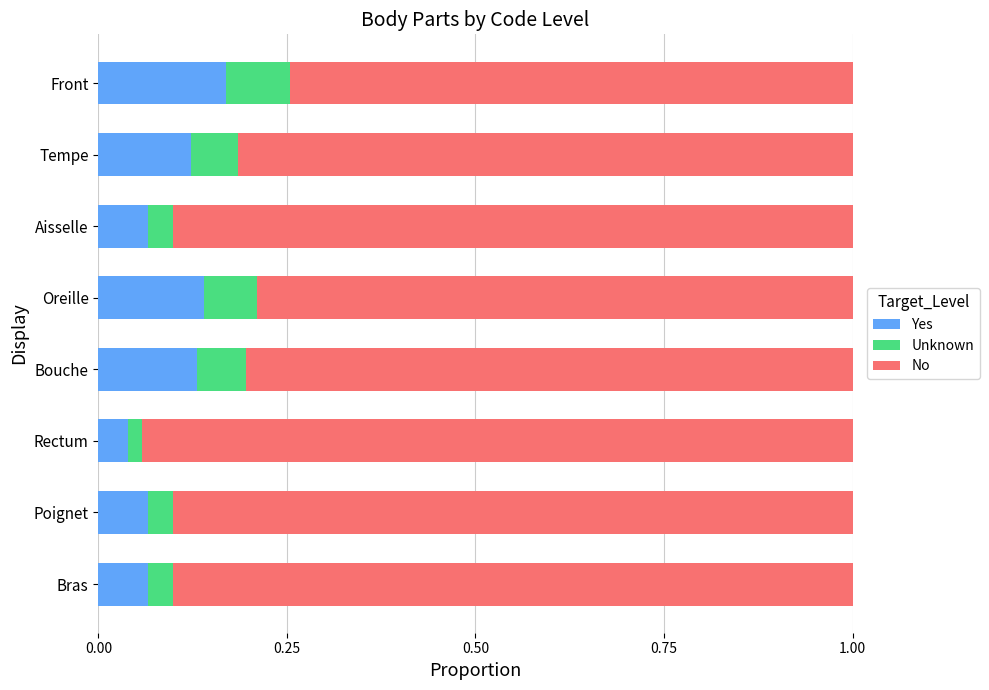

How many Yes values are between 0 and 1?

8